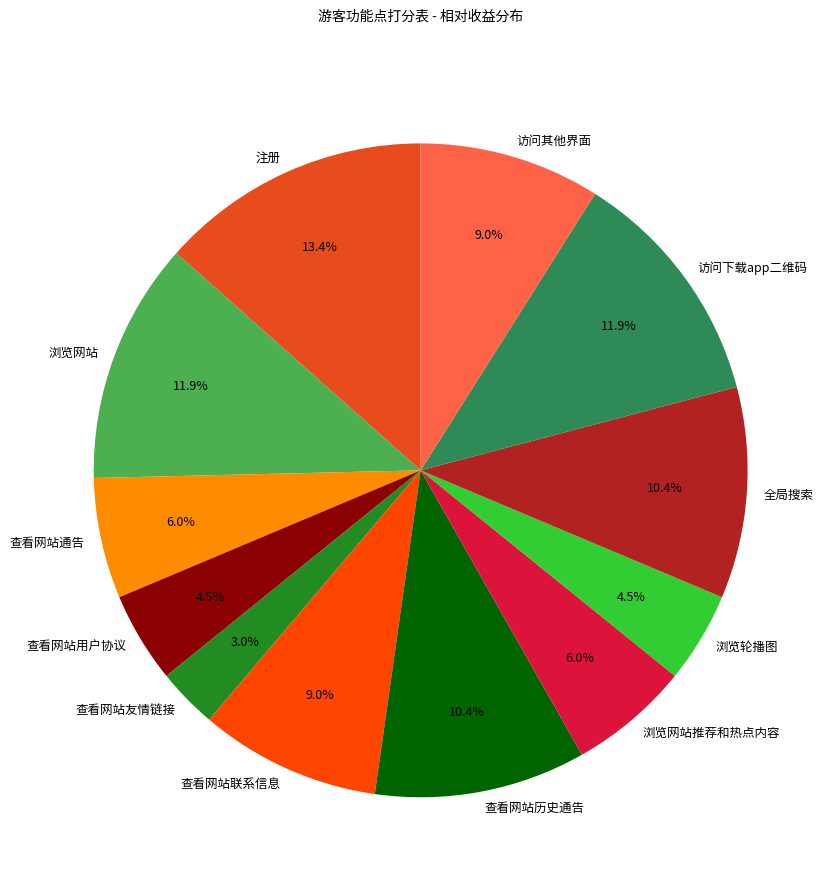

To the nearest percent, what is the difference between the largest and smallest slice percentages?

10%